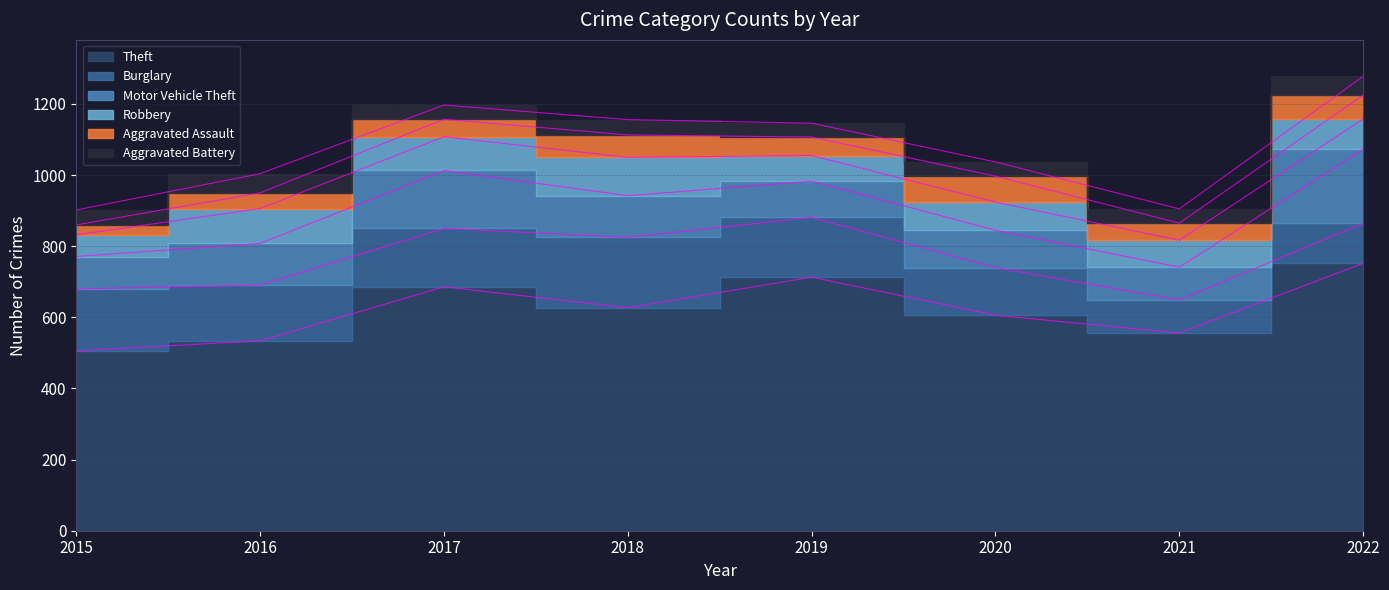

At which label does Robbery first exceed 85?

2016